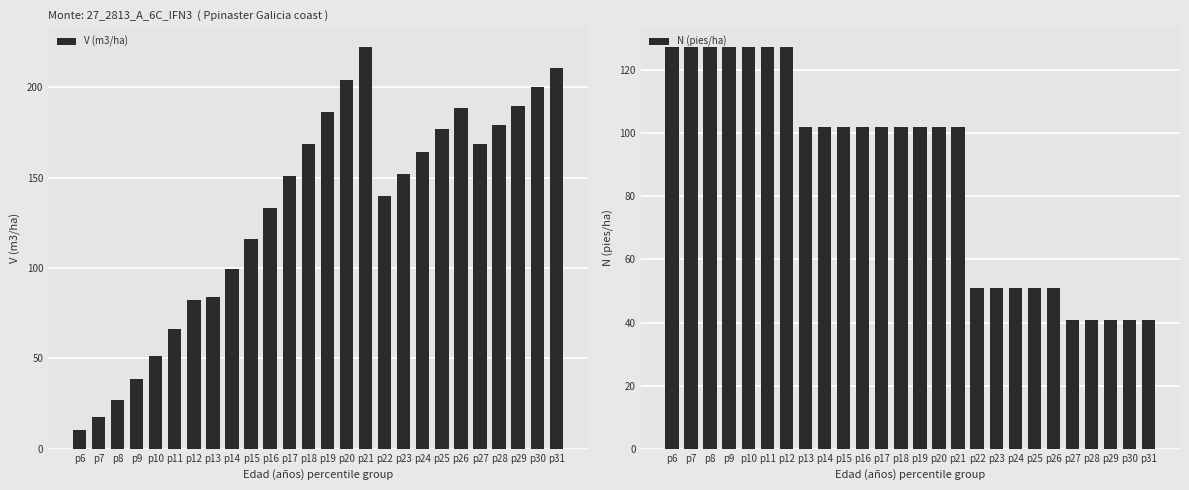

What is the total value across all series at p15?

218.0